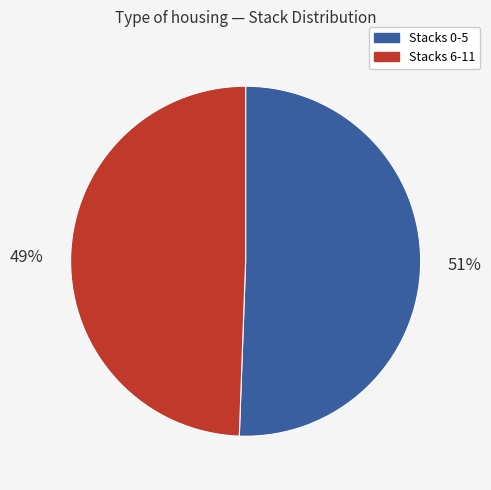

How many slices are in this pie chart?

2